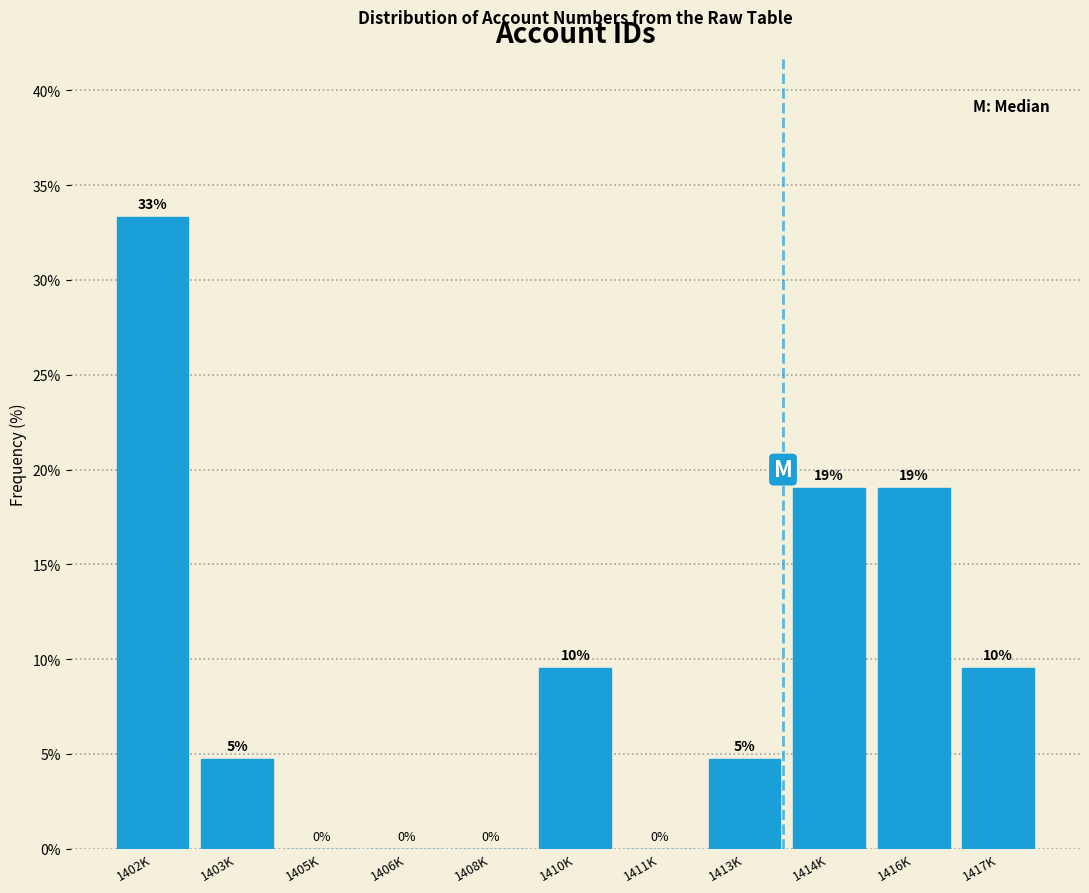

At which category does the chart reach its peak across all series?

1402K